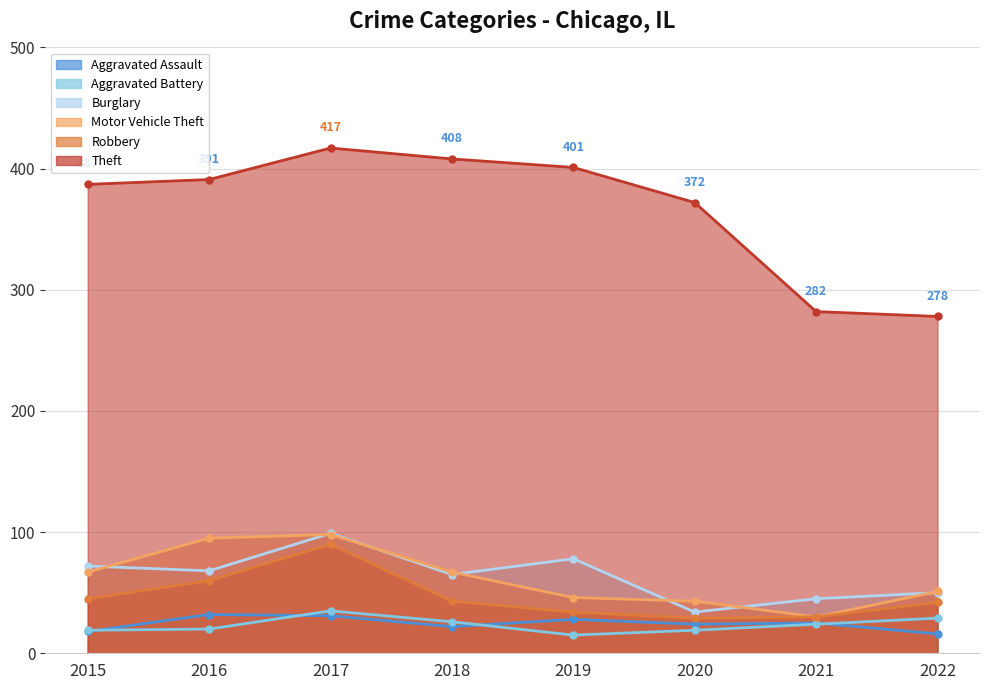

At which label is Motor Vehicle Theft closest to 64?

2015